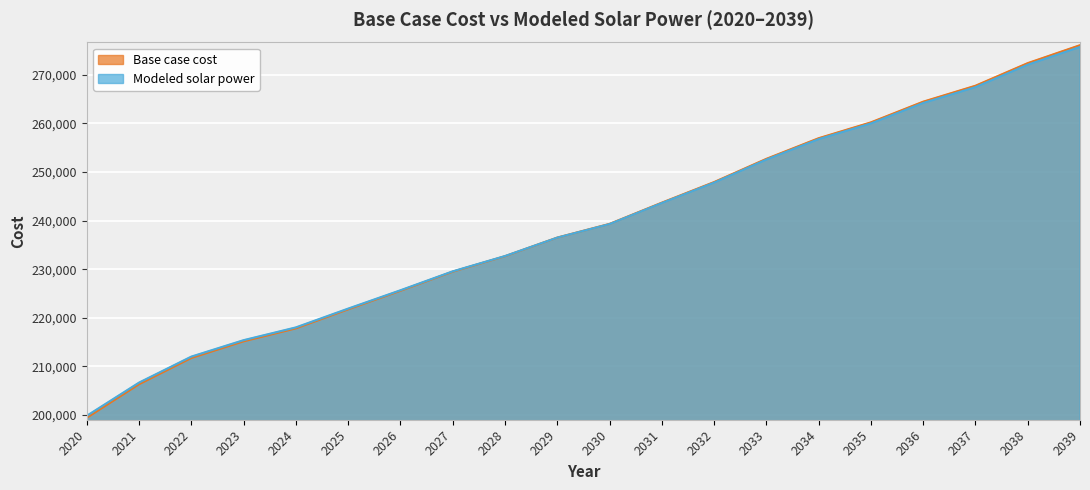

At how many categories does at least one series exceed 208137?

18